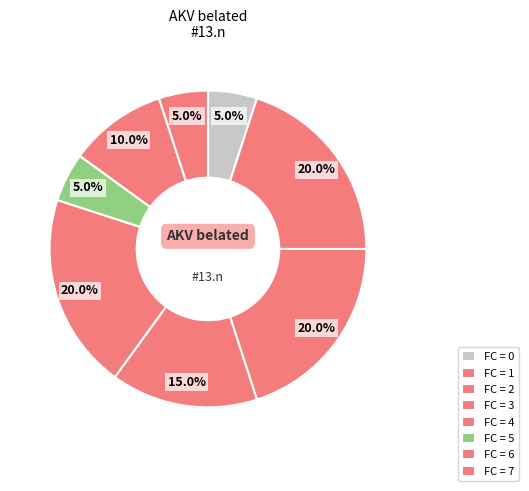

How many segments does this pie chart have?

8